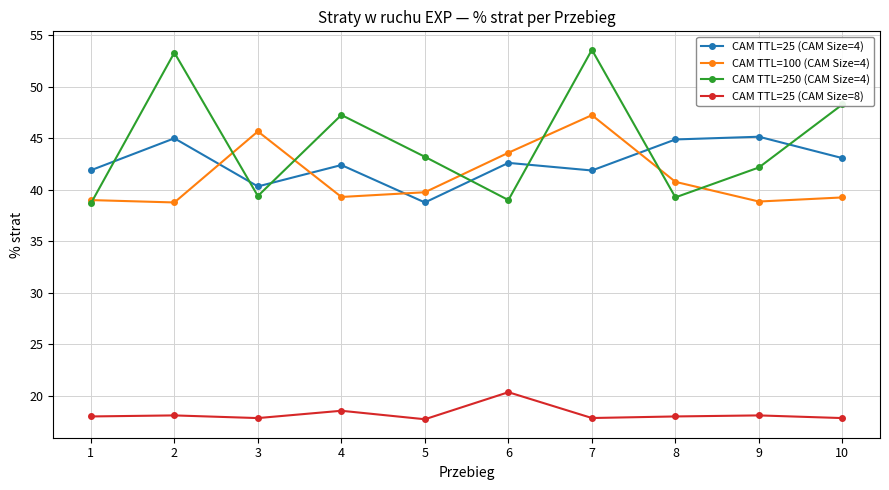

What is the average value of the CAM TTL=25 (CAM Size=4) series?

42.6